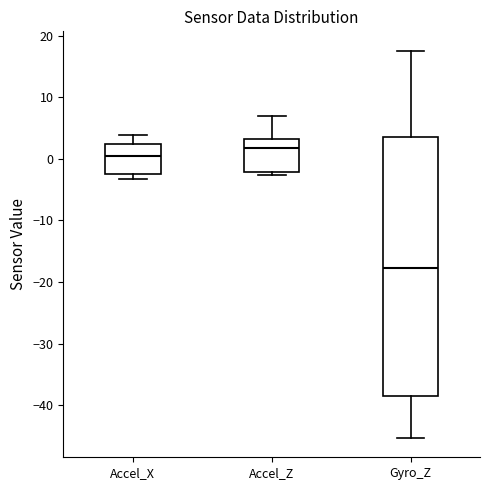

Reading left to right, transcribe this box plot: for each box, give where its median line is, the range the box spans, and where its two whiskers end, as read against the y-axis. The values are not printed on the chart, so give them approximately, as read against the axis.

Accel_X: median 0, box -3 to 2, whiskers -3 (just below the box's lower edge) to 4
Accel_Z: median 2, box -2 to 3, whiskers -3 to 7
Gyro_Z: median -18, box -38 to 4, whiskers -45 to 18